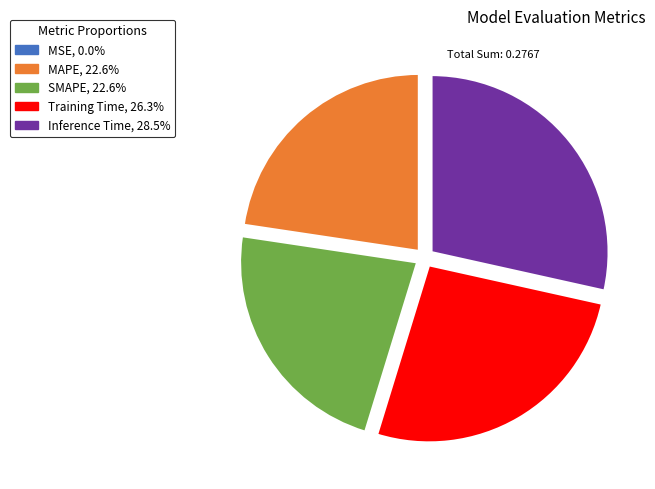

Between MAPE and Inference Time, which is larger?

Inference Time